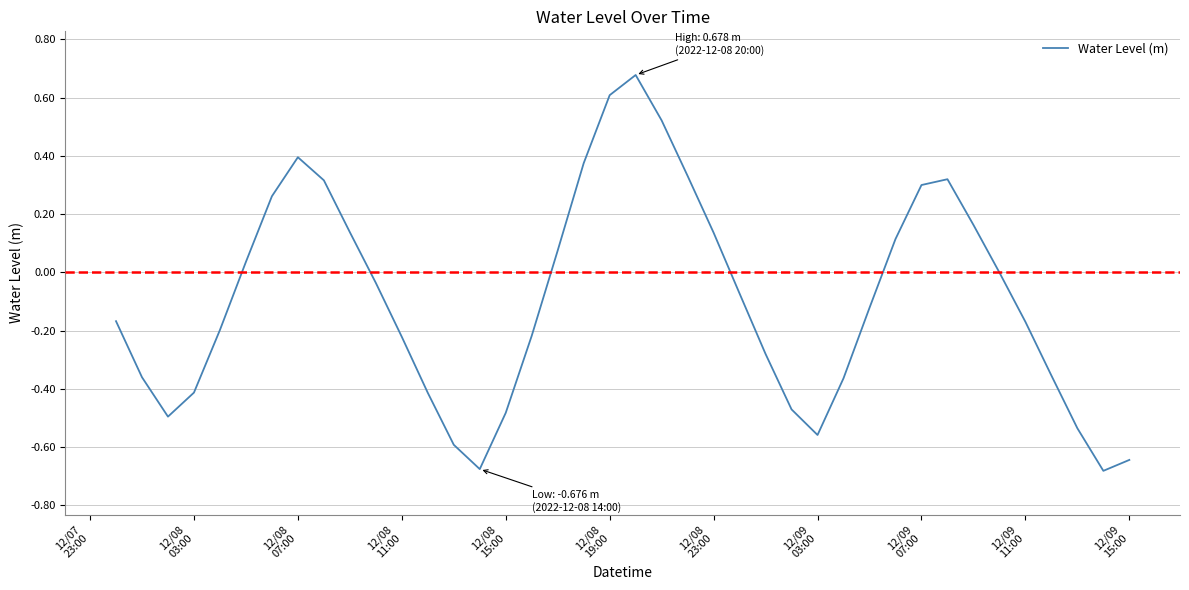

What is the difference between the maximum and minimum values?

1.4